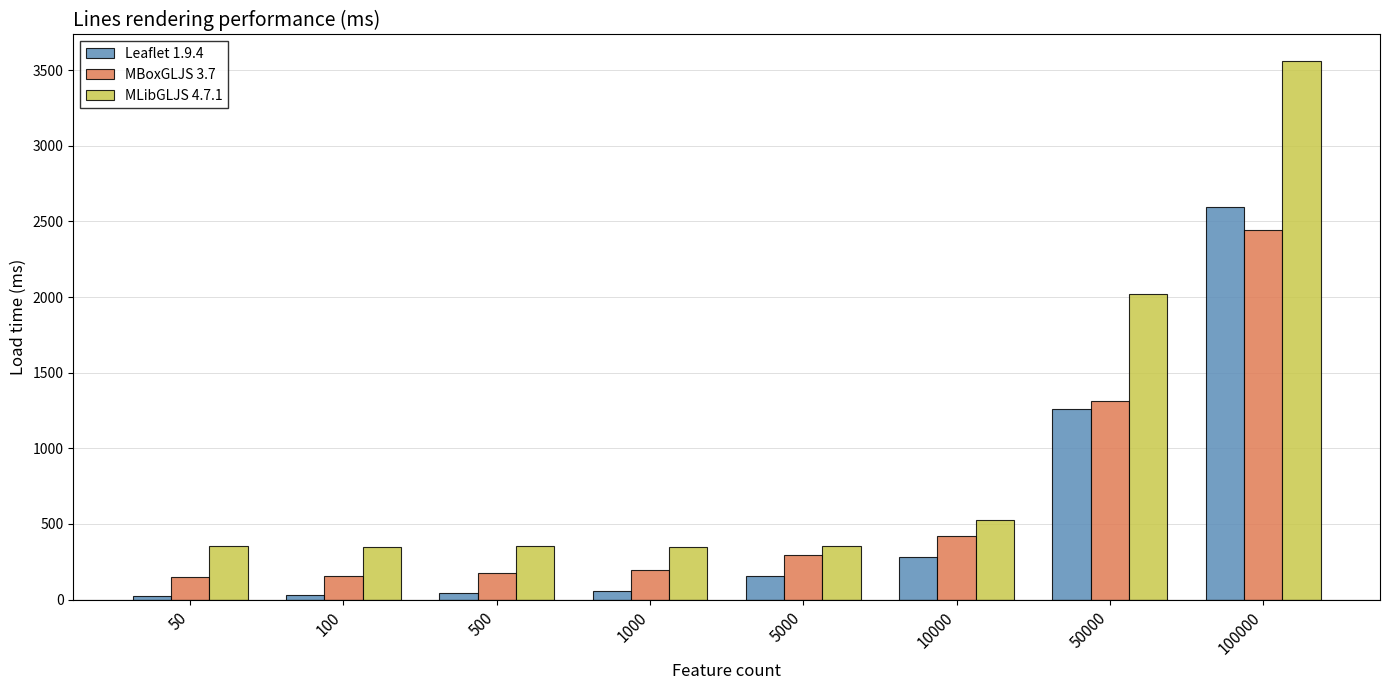

What is the highest value of the Leaflet 1.9.4 series?

2594.3